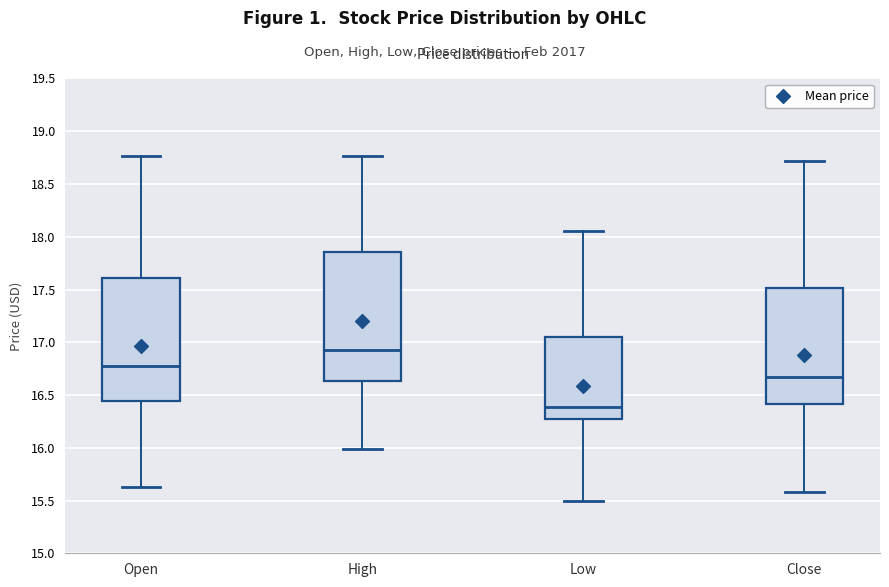

Where is the lower edge of the box for Close on the y-axis? The values are not printed on the chart, so give them approximately, as read against the axis.

16.40